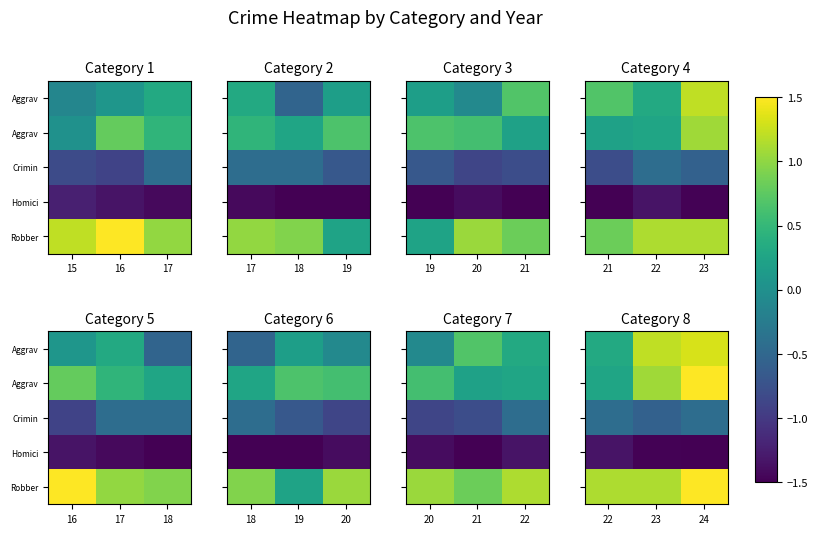

Between 22 and 24, which is larger?

24